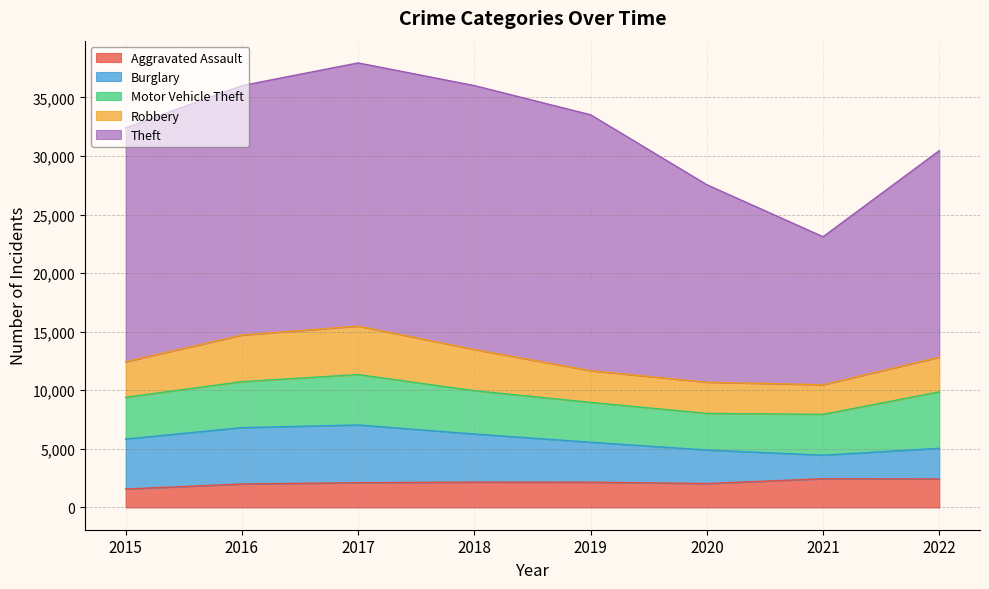

The value of Aggravated Assault at 2016 is 2004. True or false?

True